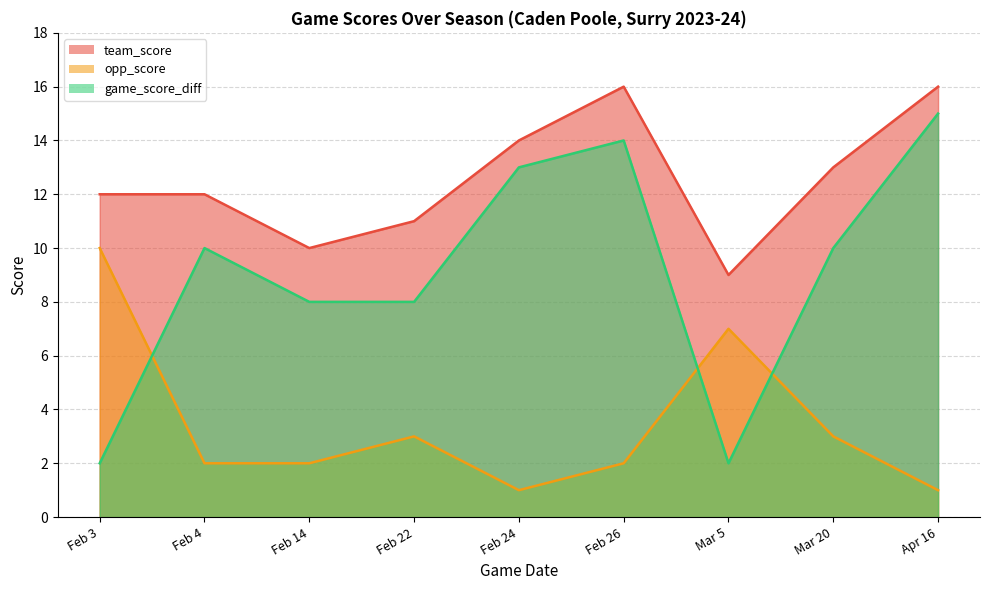

In opp_score, how many points are lower than both neighbors (excluding endpoints)?

1